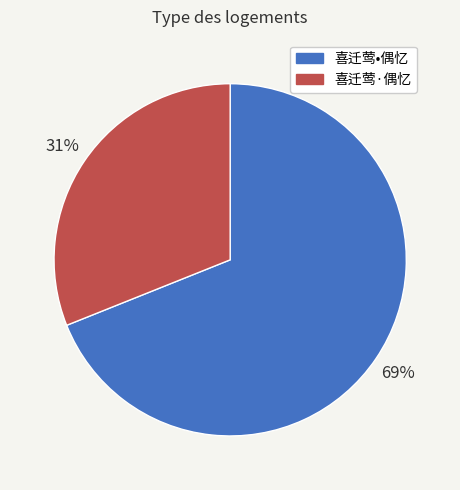

Between 喜迁莺·偶忆 and 喜迁莺•偶忆, which is larger?

喜迁莺•偶忆